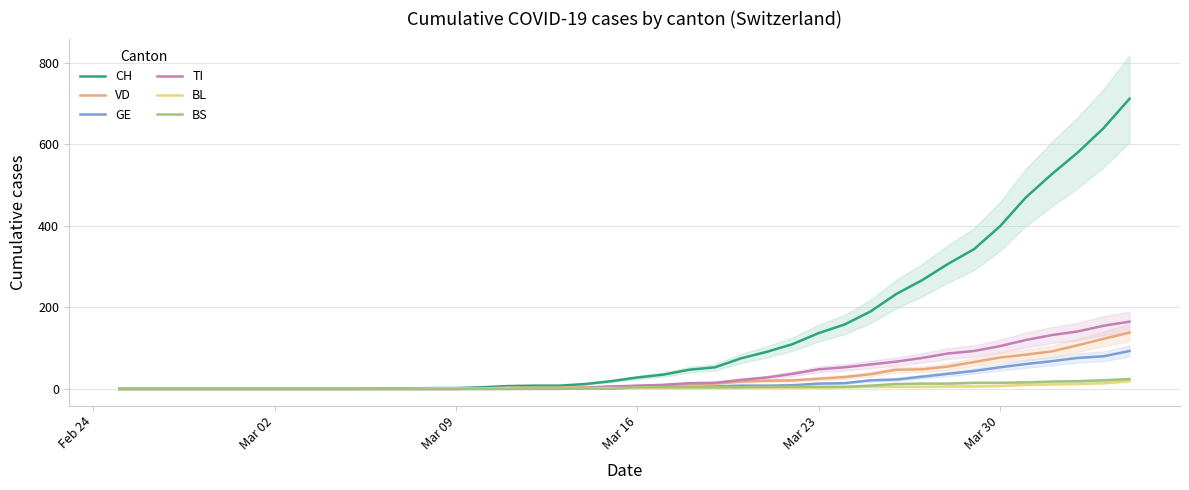

True or false: BS has more than 1 interior local peaks.

False